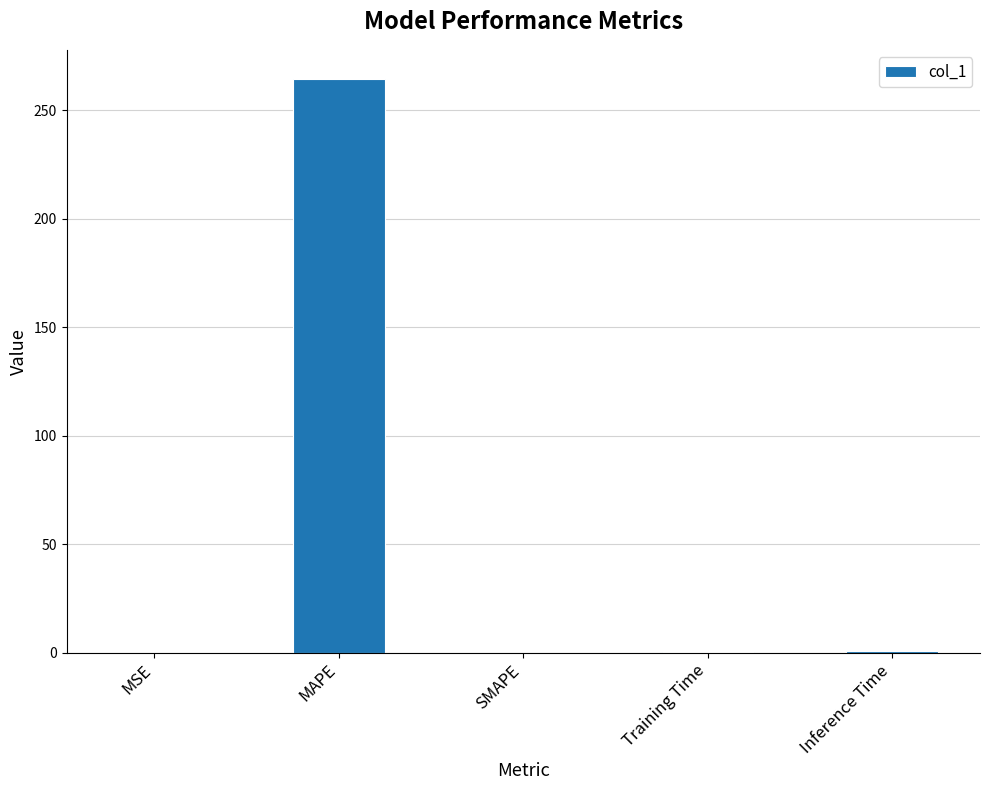

What is the sum of all values?

265.7